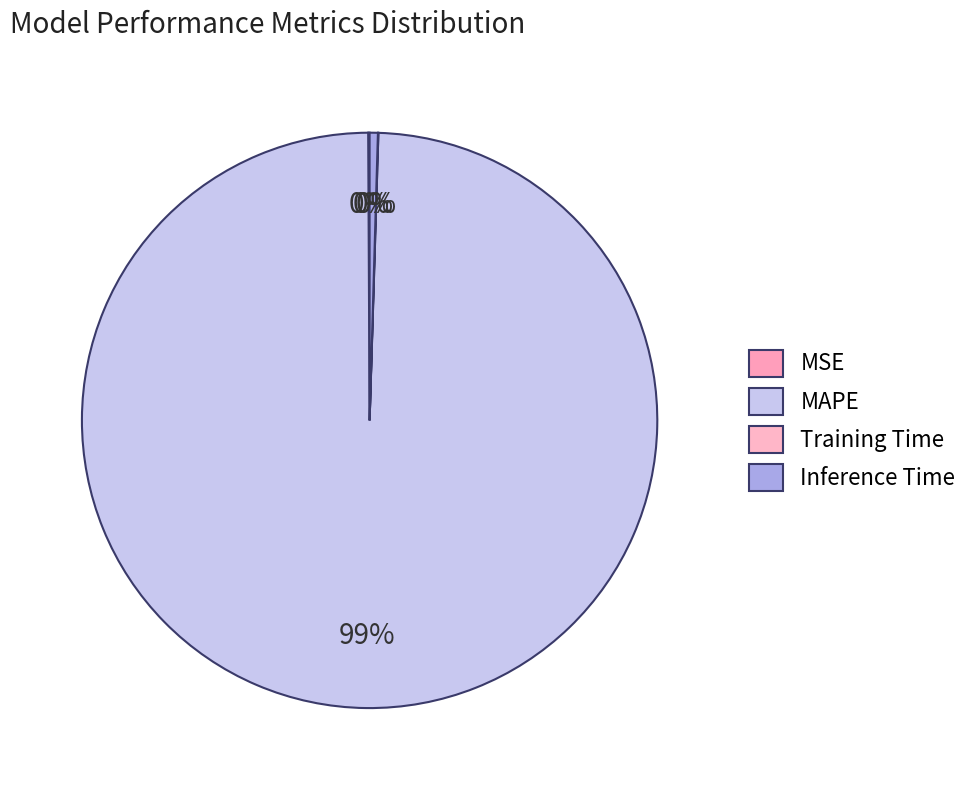

Approximately how many times larger is the value at MSE compared to Inference Time?

0.2